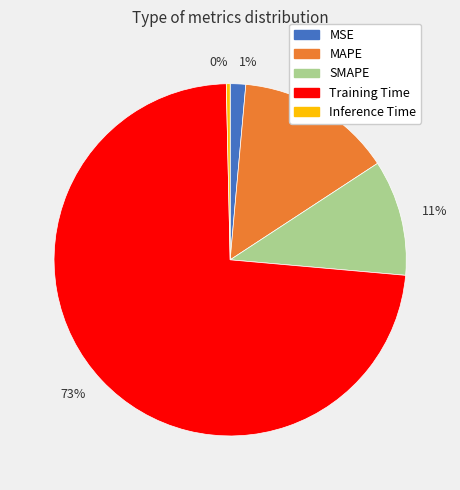

Between 11% and 0%, which is larger?

11%